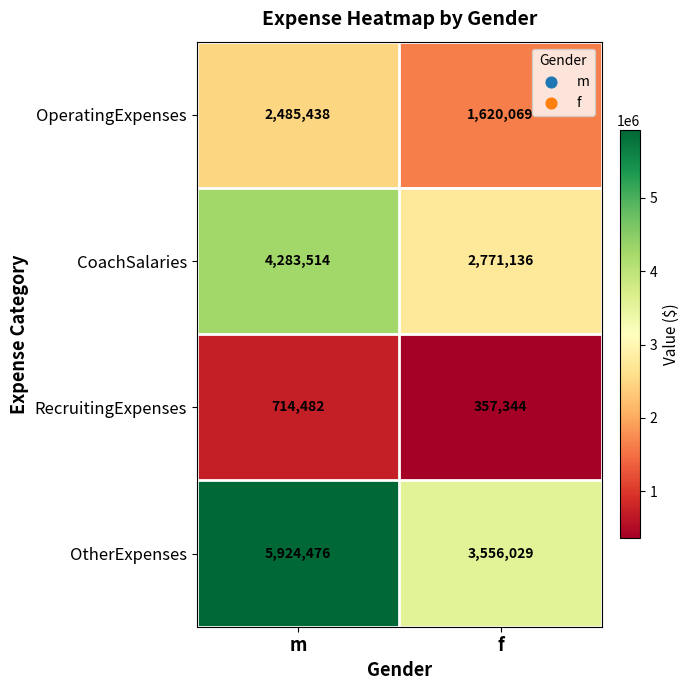

Reading right to left, transcribe all the data shown in this chart.

OperatingExpenses: 1620069	2485438
CoachSalaries: 2771136	4283514
RecruitingExpenses: 357344	714482
OtherExpenses: 3556029	5924476